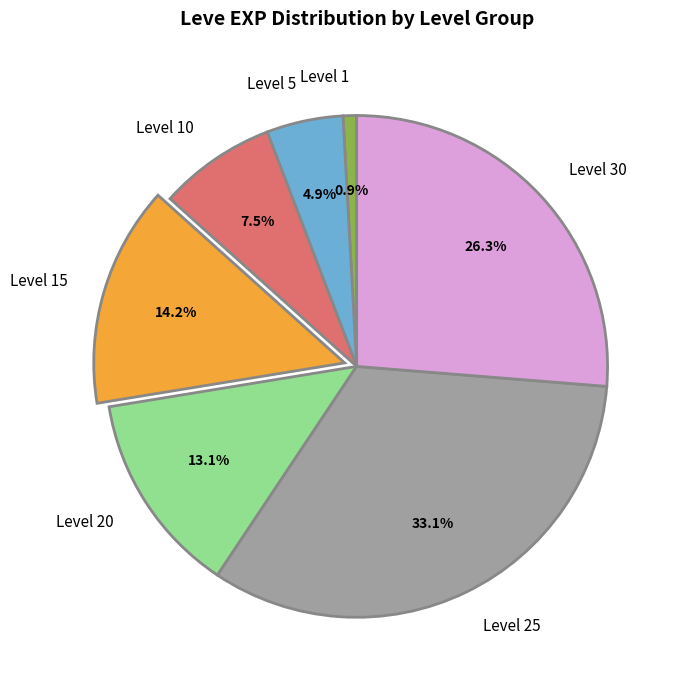

Rank the categories by value from highest to lowest.

Level 25, Level 30, Level 15, Level 20, Level 10, Level 5, Level 1